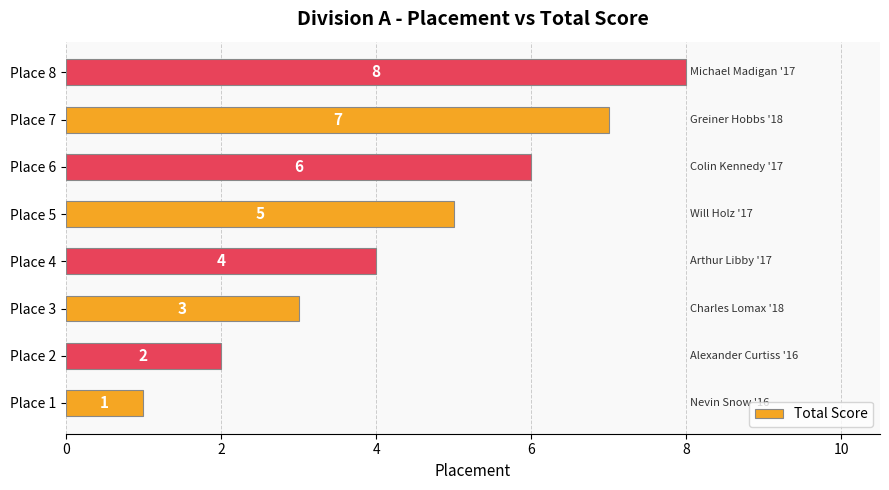

At which label is the value closest to 4?

Place 4